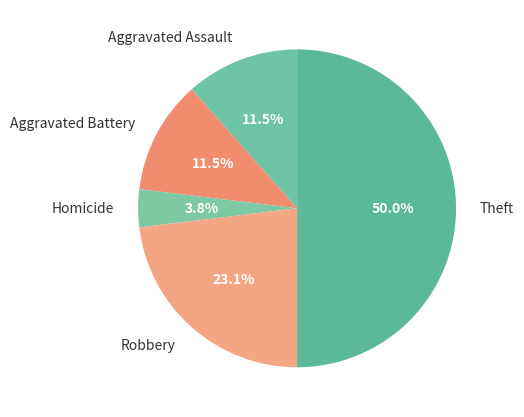

How much of the chart is everything except Aggravated Battery?

88.5%